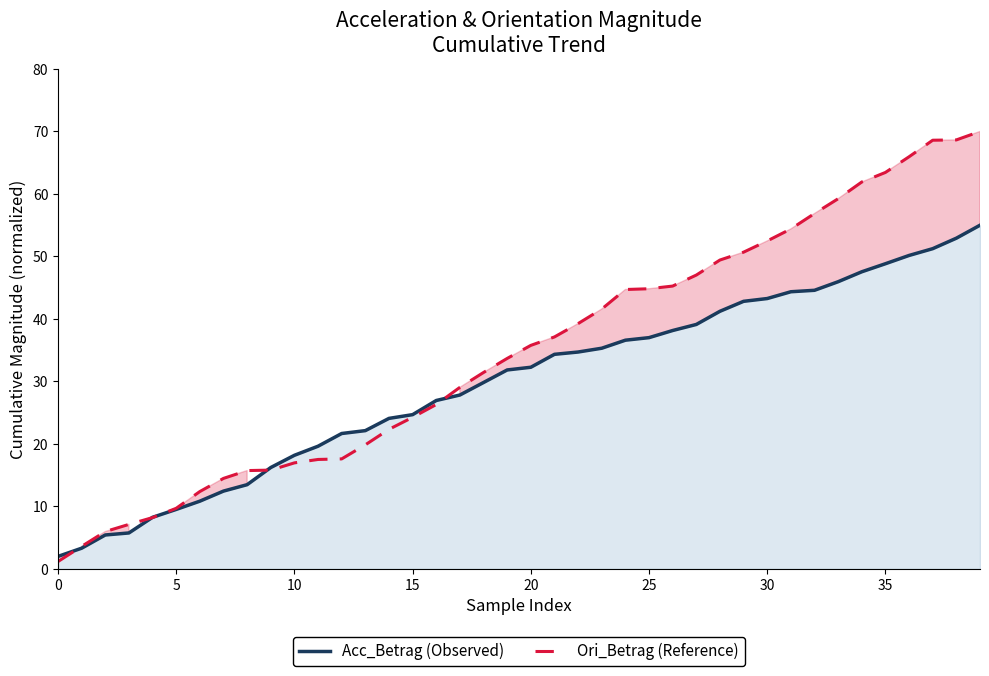

How many times do Ori_Betrag (Reference) and Acc_Betrag (Observed) cross each other?

5